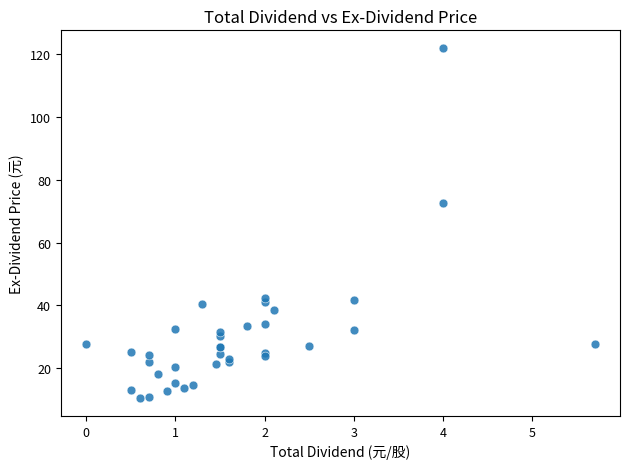

What Y value in the scatter plot is closest to 66?

72.7